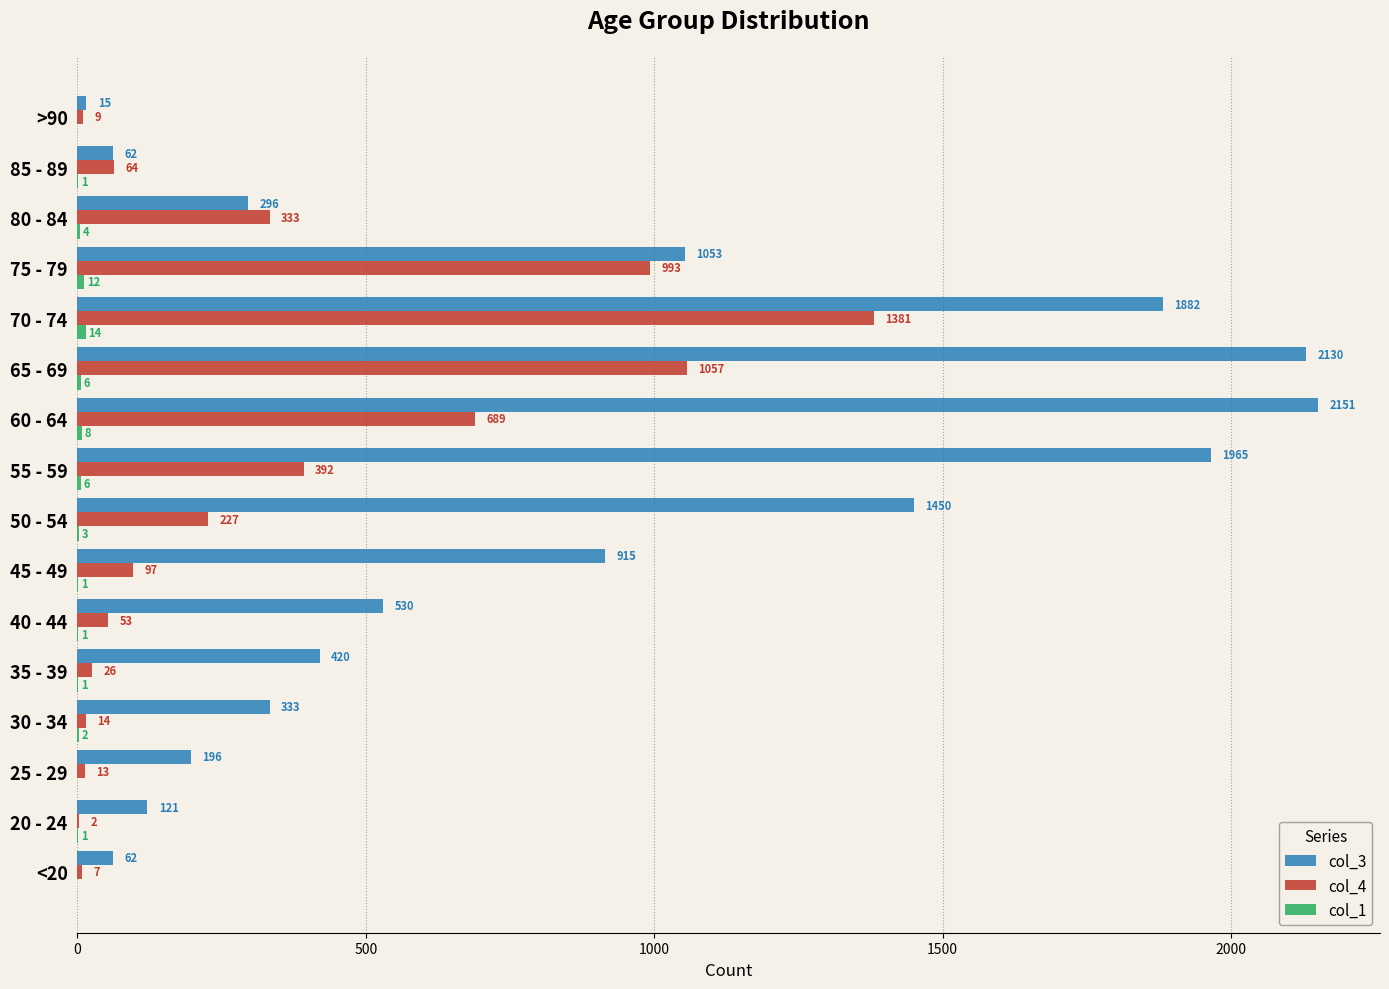

How many distinct data groups are displayed?

3